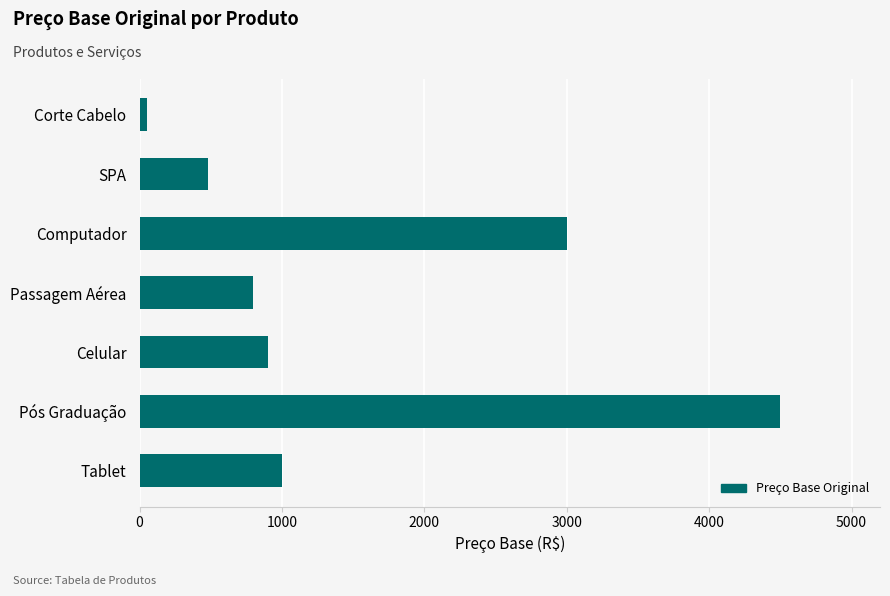

Reading top to bottom, what are all the values shown in this chart?

50.0	480.5	3000.0	799.0	900.0	4500.0	1000.0